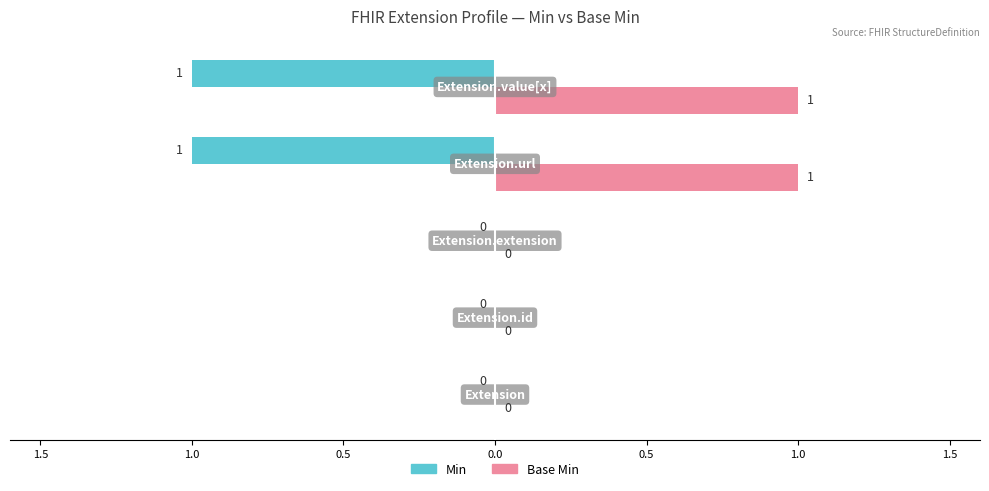

What are all the series names shown in the legend?

Min, Base Min